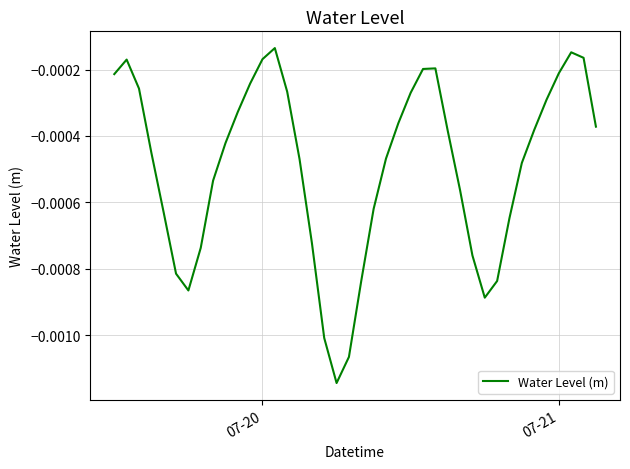

How many lines are shown in the chart?

1